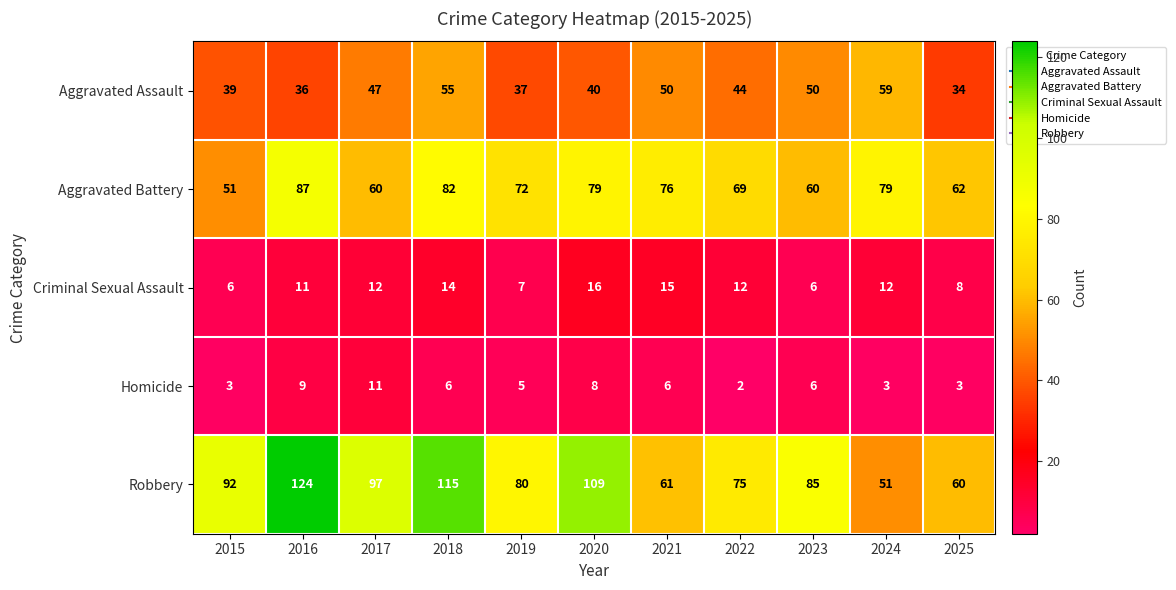

Read the Aggravated Battery value at 2015, to the nearest 10.

50